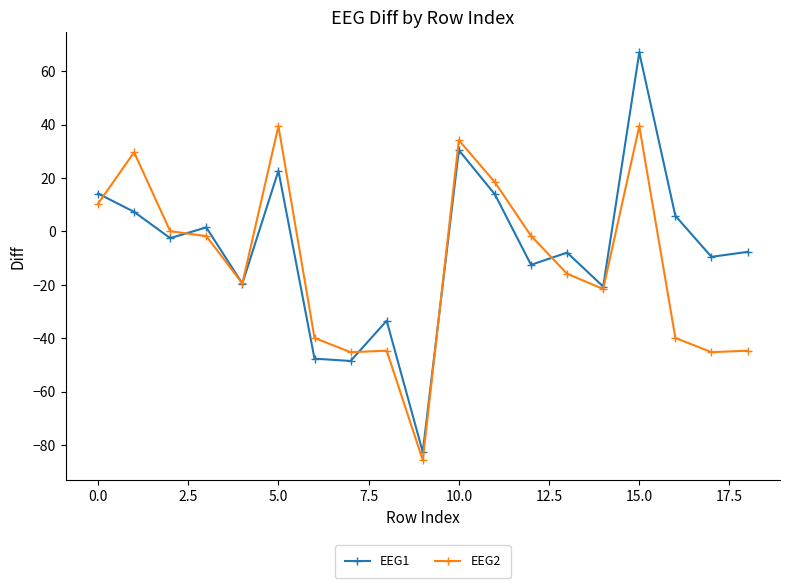

What is the average value of the EEG2 series?

-12.3